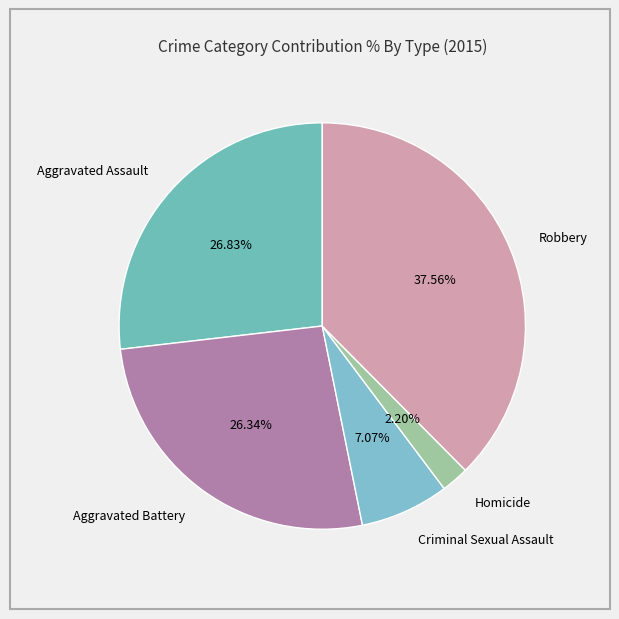

Is it true that Aggravated Assault is 40% of the pie?

False